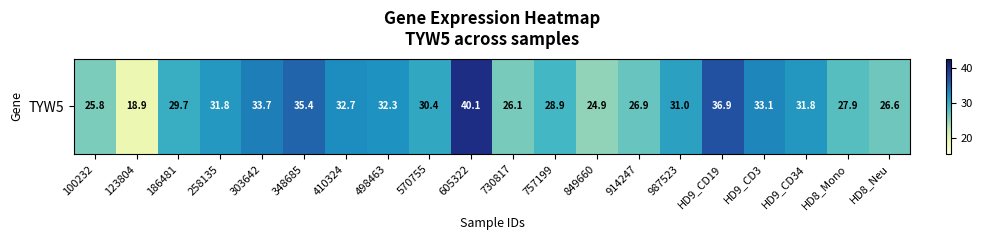

At which label does the data first exceed 31?

258135